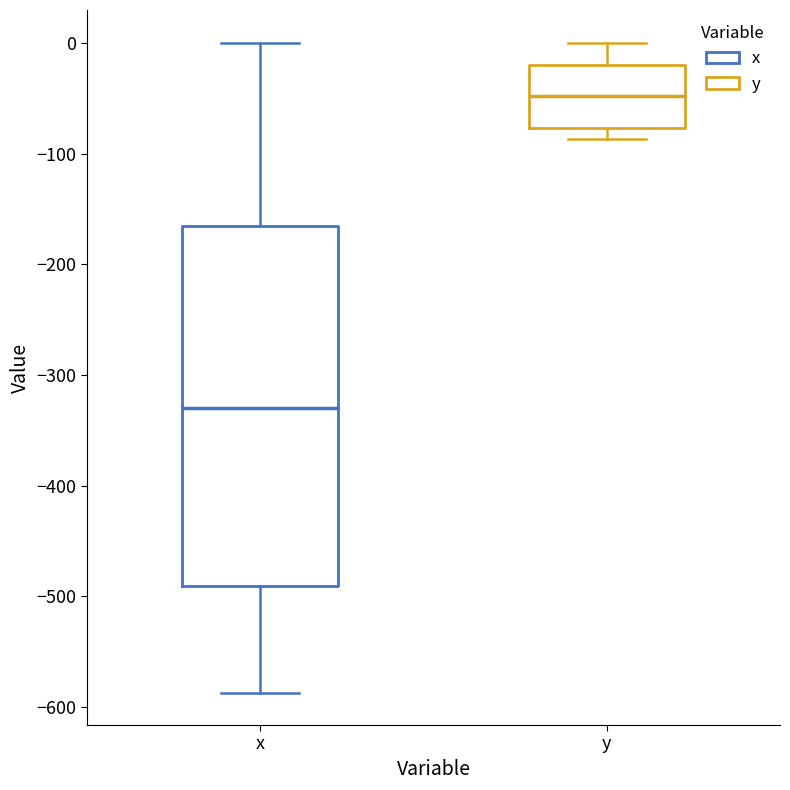

Where is the upper edge of the box for y on the y-axis? The values are not printed on the chart, so give them approximately, as read against the axis.

-20